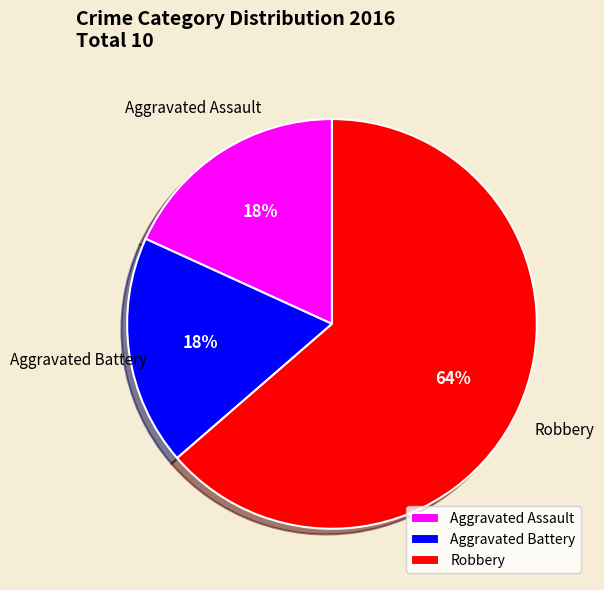

Which slice is the largest?

Robbery